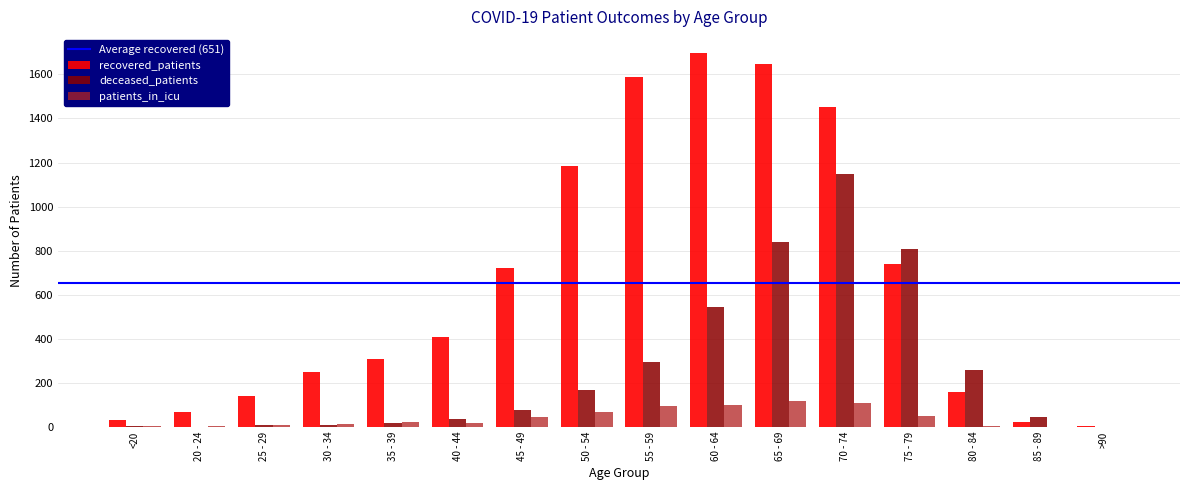

Is the value of patients_in_icu at 25 - 29 greater than the value of recovered_patients at 75 - 79?

No